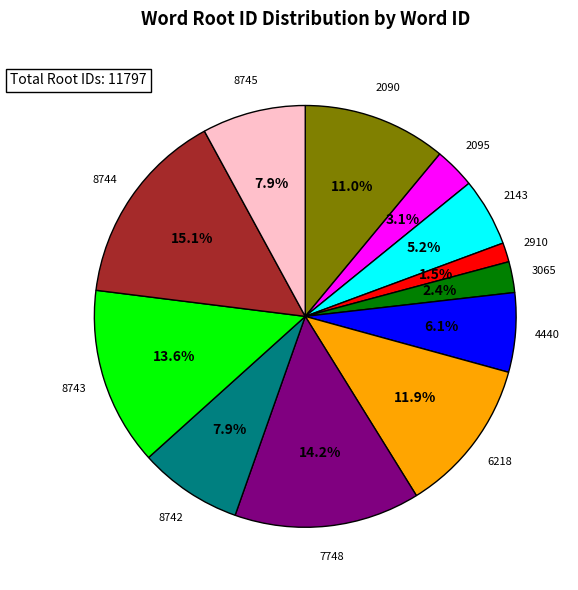

Is there any slice that represents more than half of the pie?

No